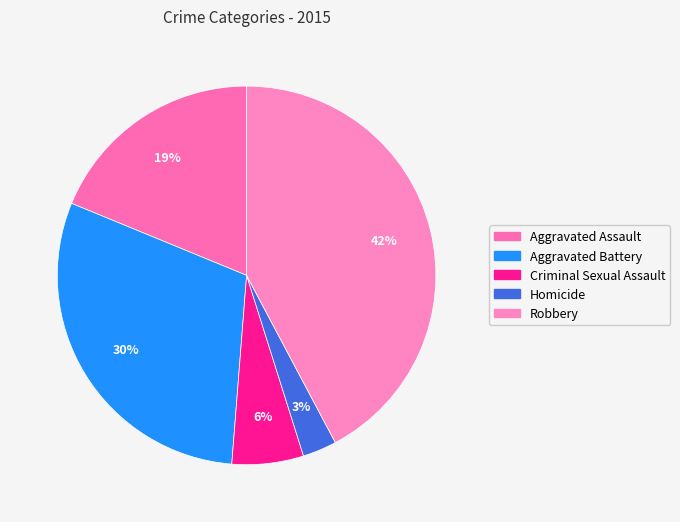

How many slices are in this pie chart?

5